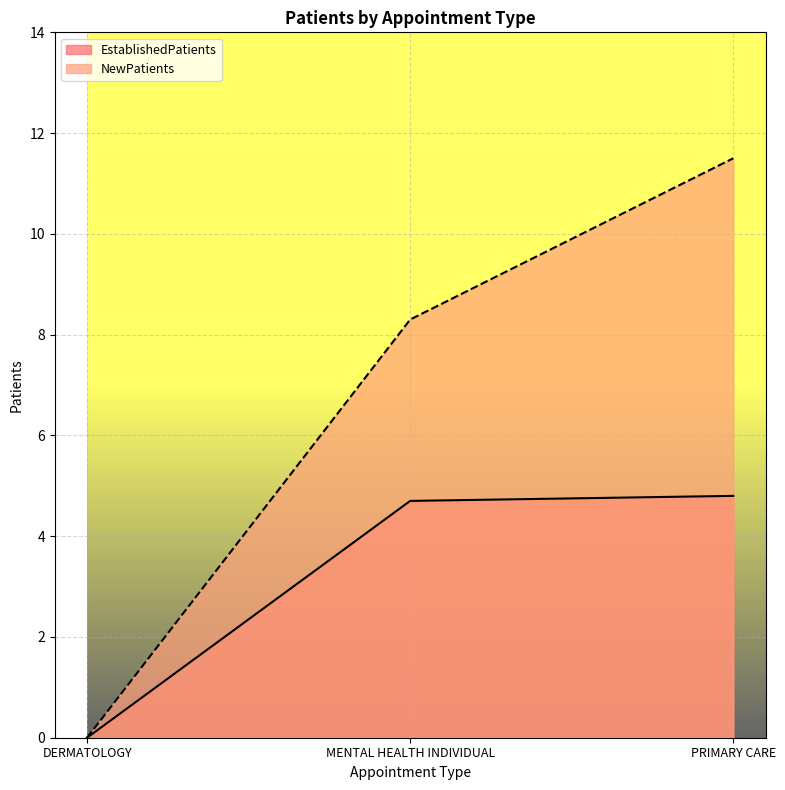

What is the sum of all NewPatients values?

19.8